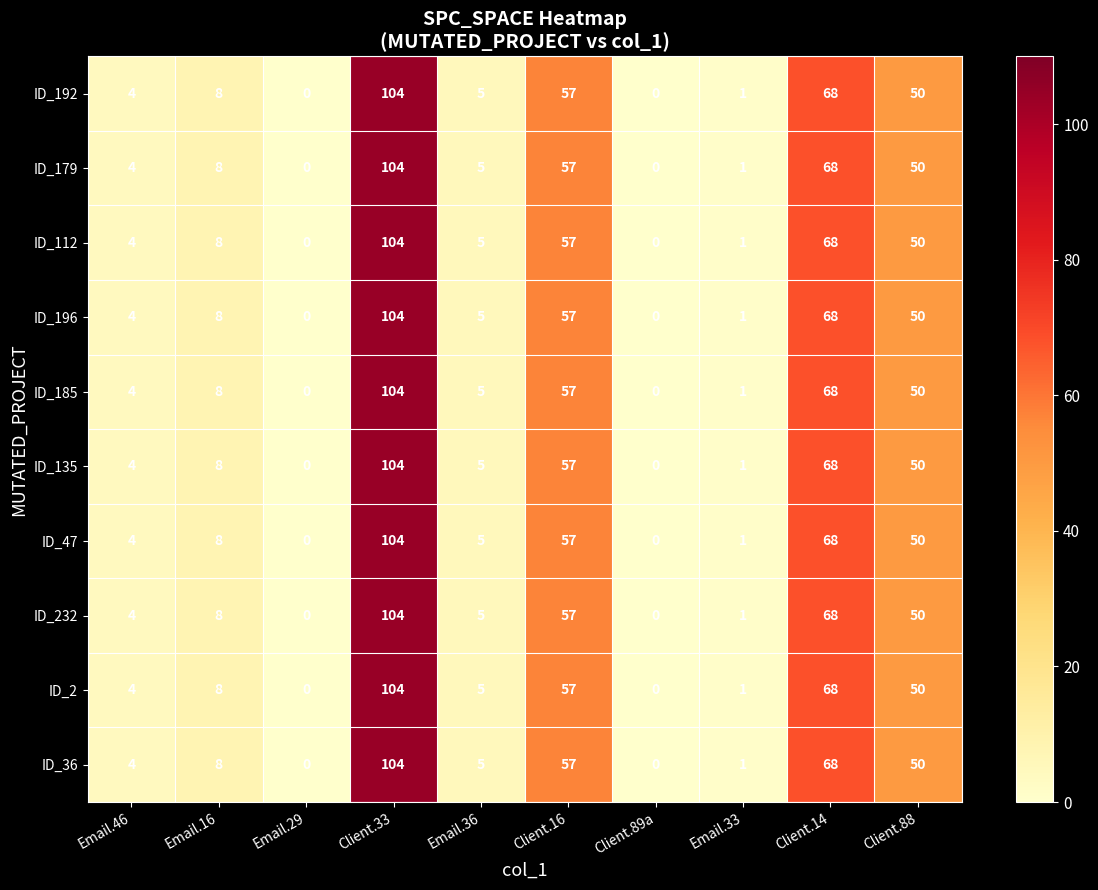

Count the number of categories in the chart.

10